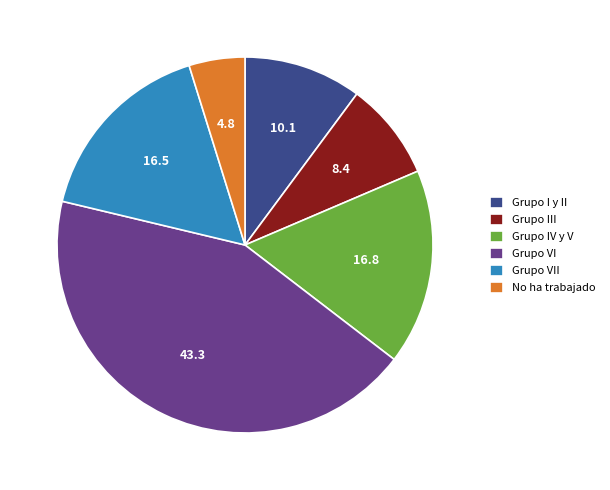

Which slice is the smallest?

No ha trabajado